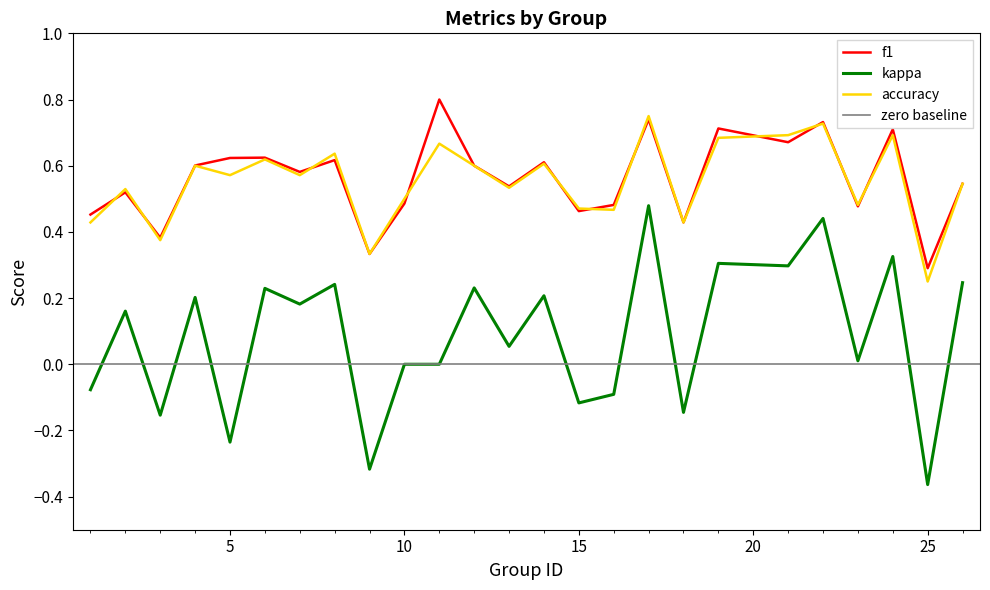

The value of kappa at 16 is -0.1. True or false?

True